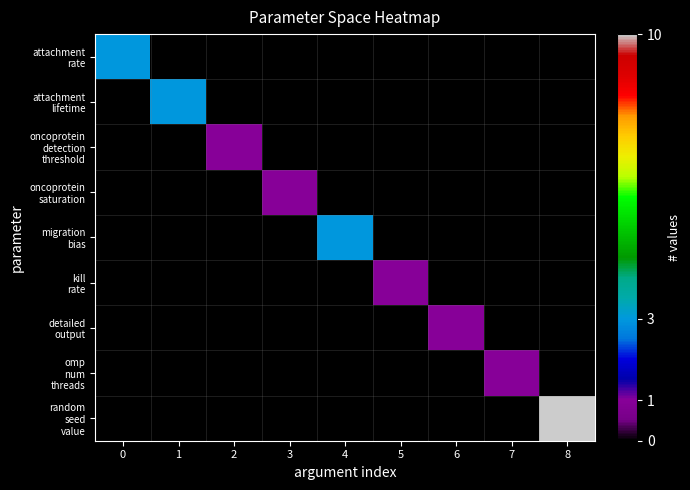

At how many categories does at least one series exceed 6?

1